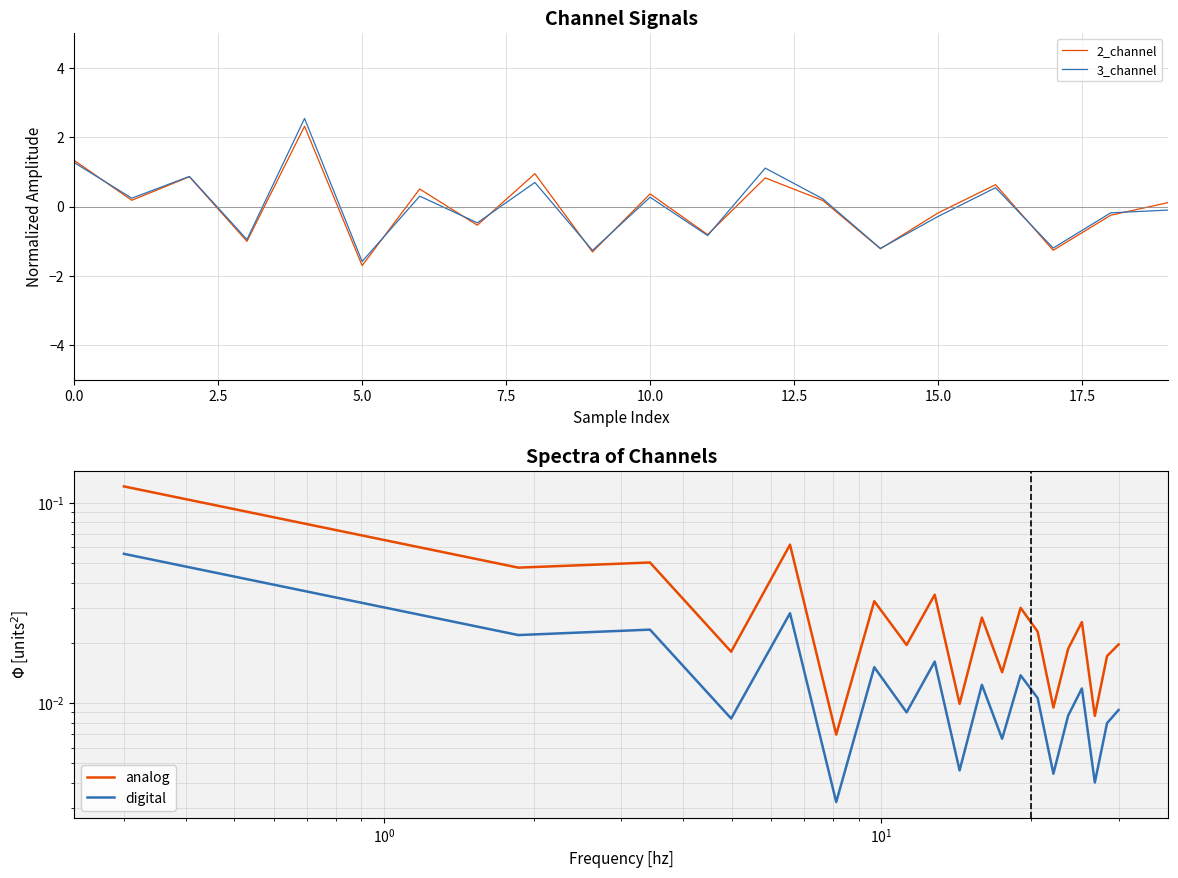

At which label does 3_channel reach its minimum?

5.0